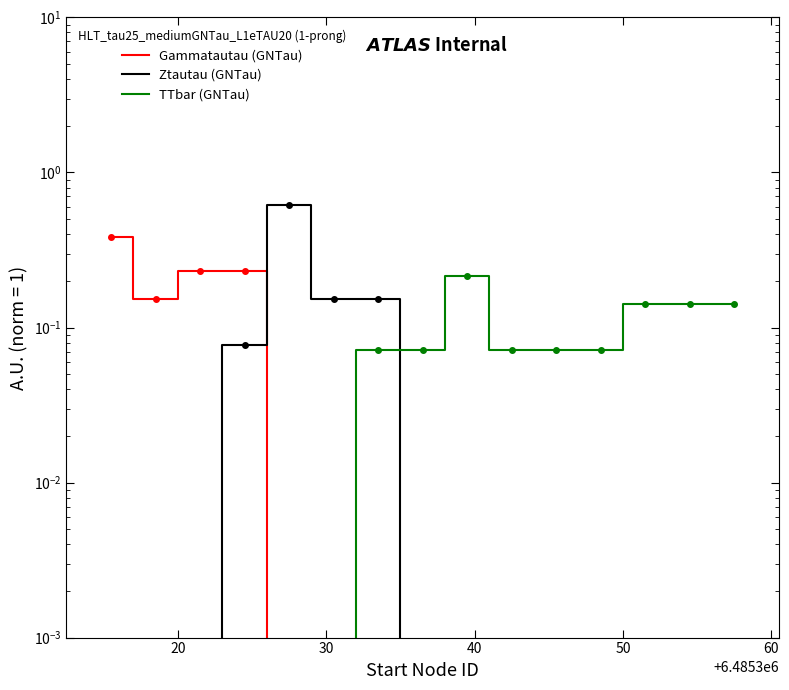

At how many categories does at least one series exceed 0?

15